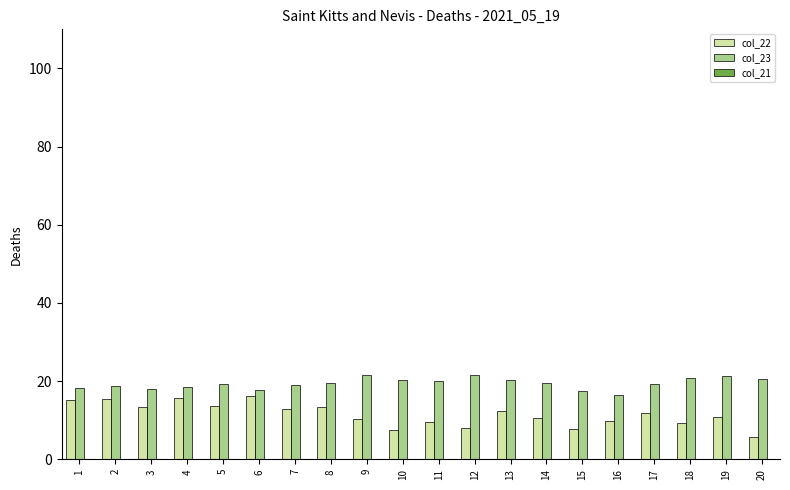

Which series has the largest range (max minus min)?

col_22